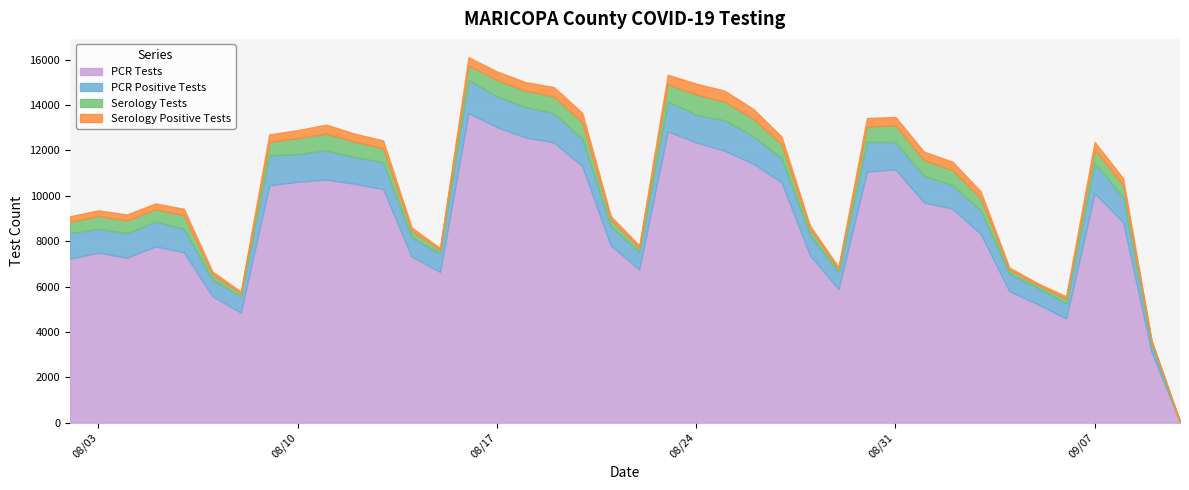

What are all the series names shown in the legend?

PCR Tests, PCR Positive Tests, Serology Tests, Serology Positive Tests